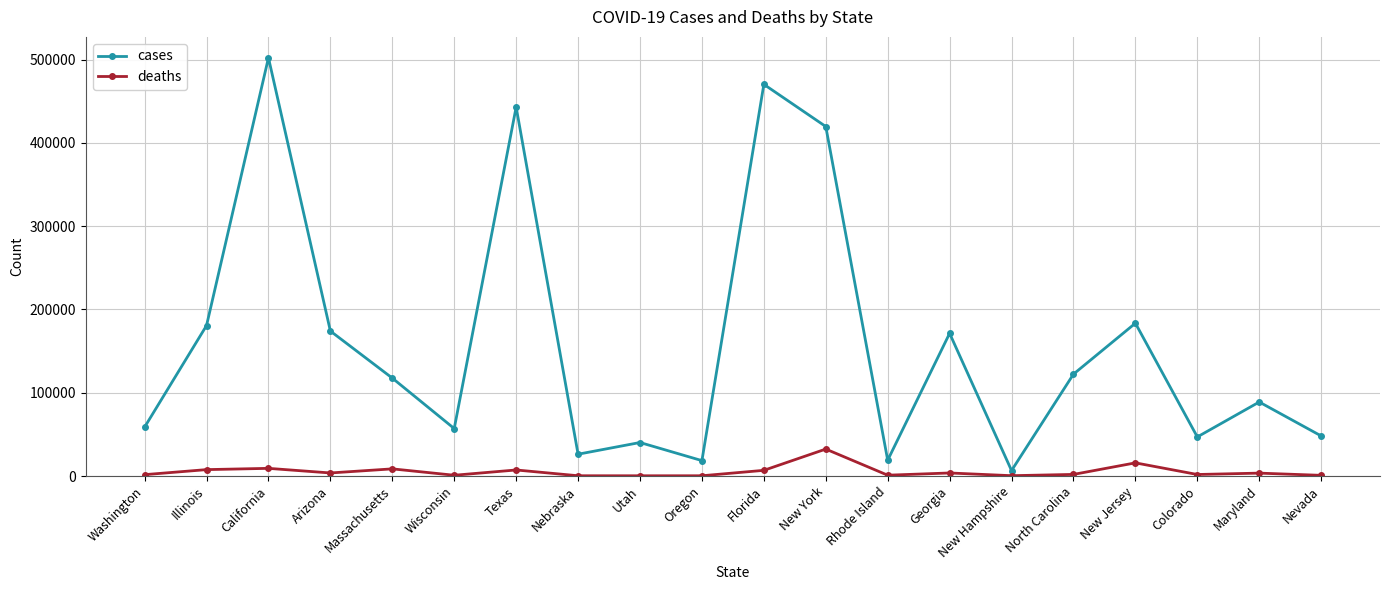

Which series changed the most between Florida and Georgia?

cases